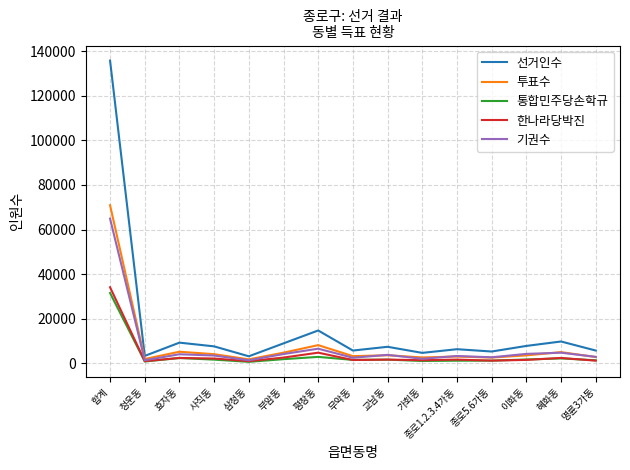

Which series has the largest range (max minus min)?

선거인수